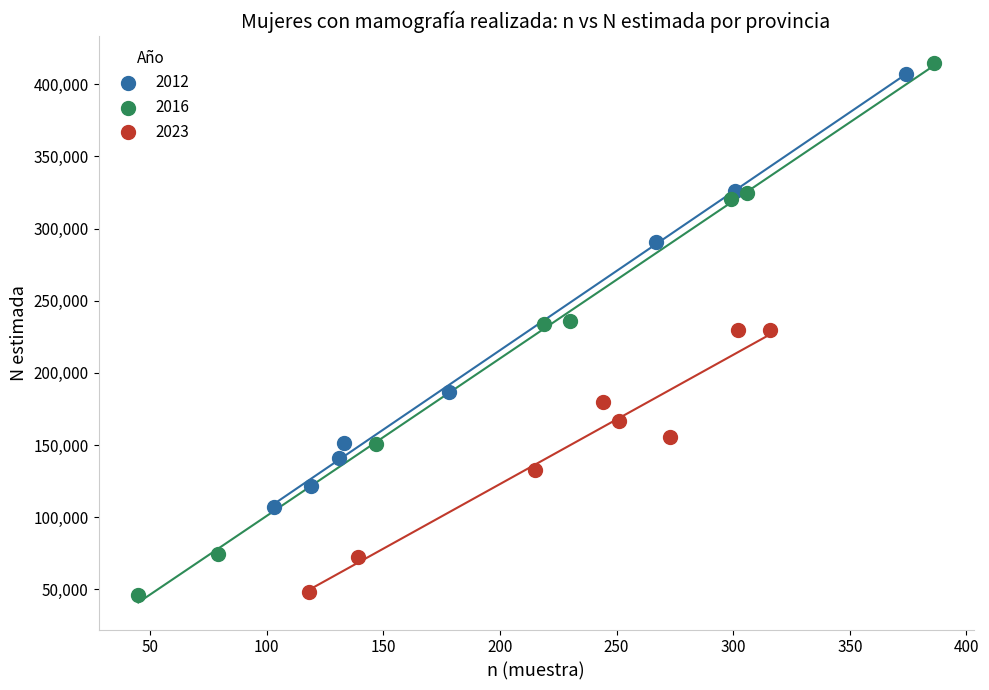

What are all the series names shown in the legend?

2012, 2016, 2023